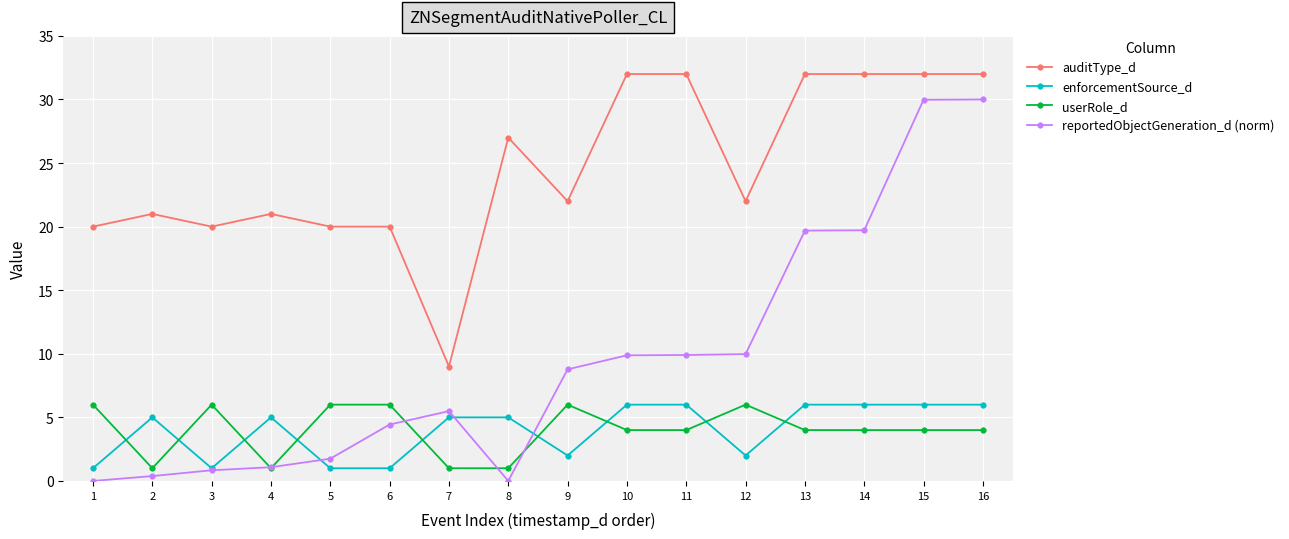

What is the value of the auditType_d point at the 1st from the left?

20.0